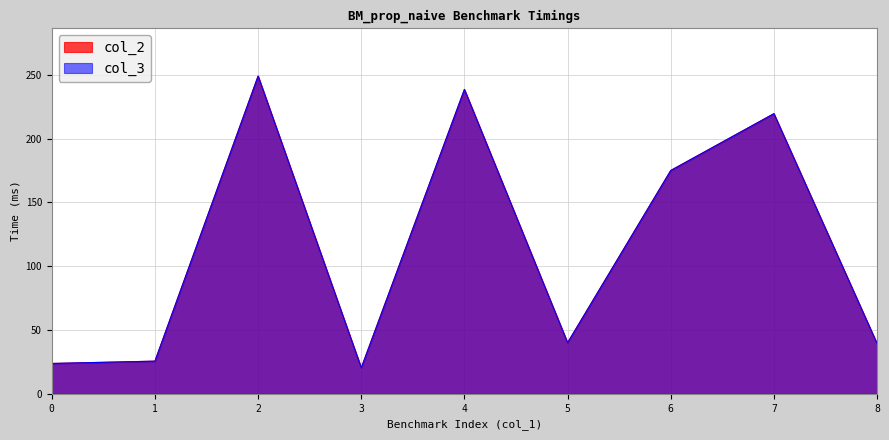

What is the value of the col_2 point at the 5th from the left?

238.6